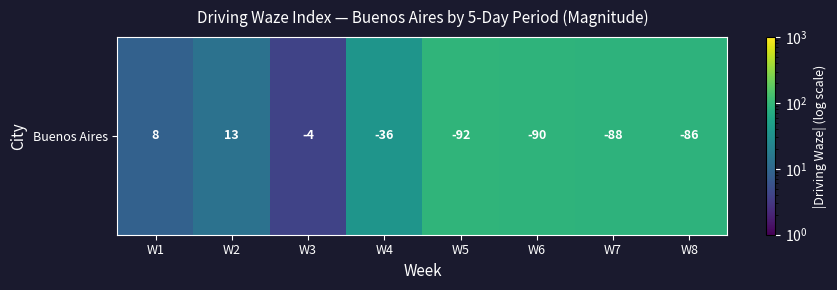

Reading left to right, transcribe all the data shown in this chart.

W1=8.6	W2=13.6	W3=4.0	W4=36.4	W5=92.4	W6=90.4	W7=88.0	W8=86.6